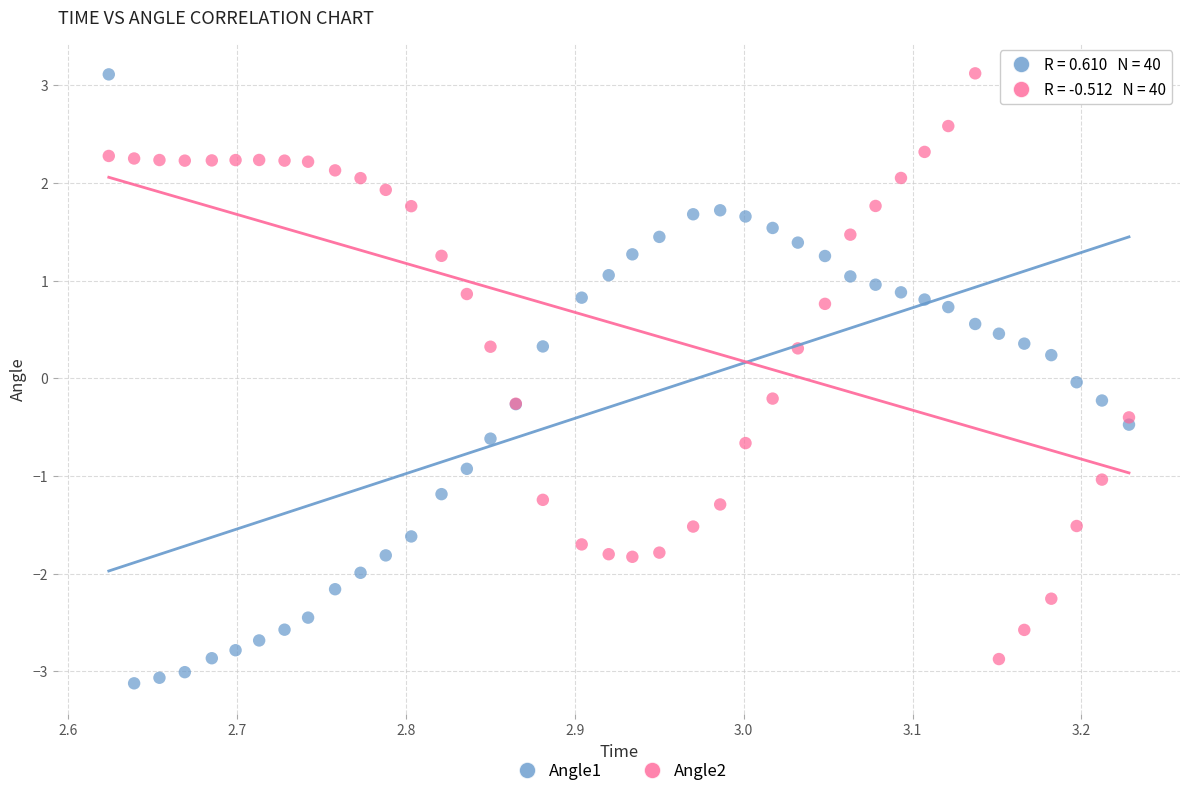

Which series has the widest spread of Y values?

Angle1